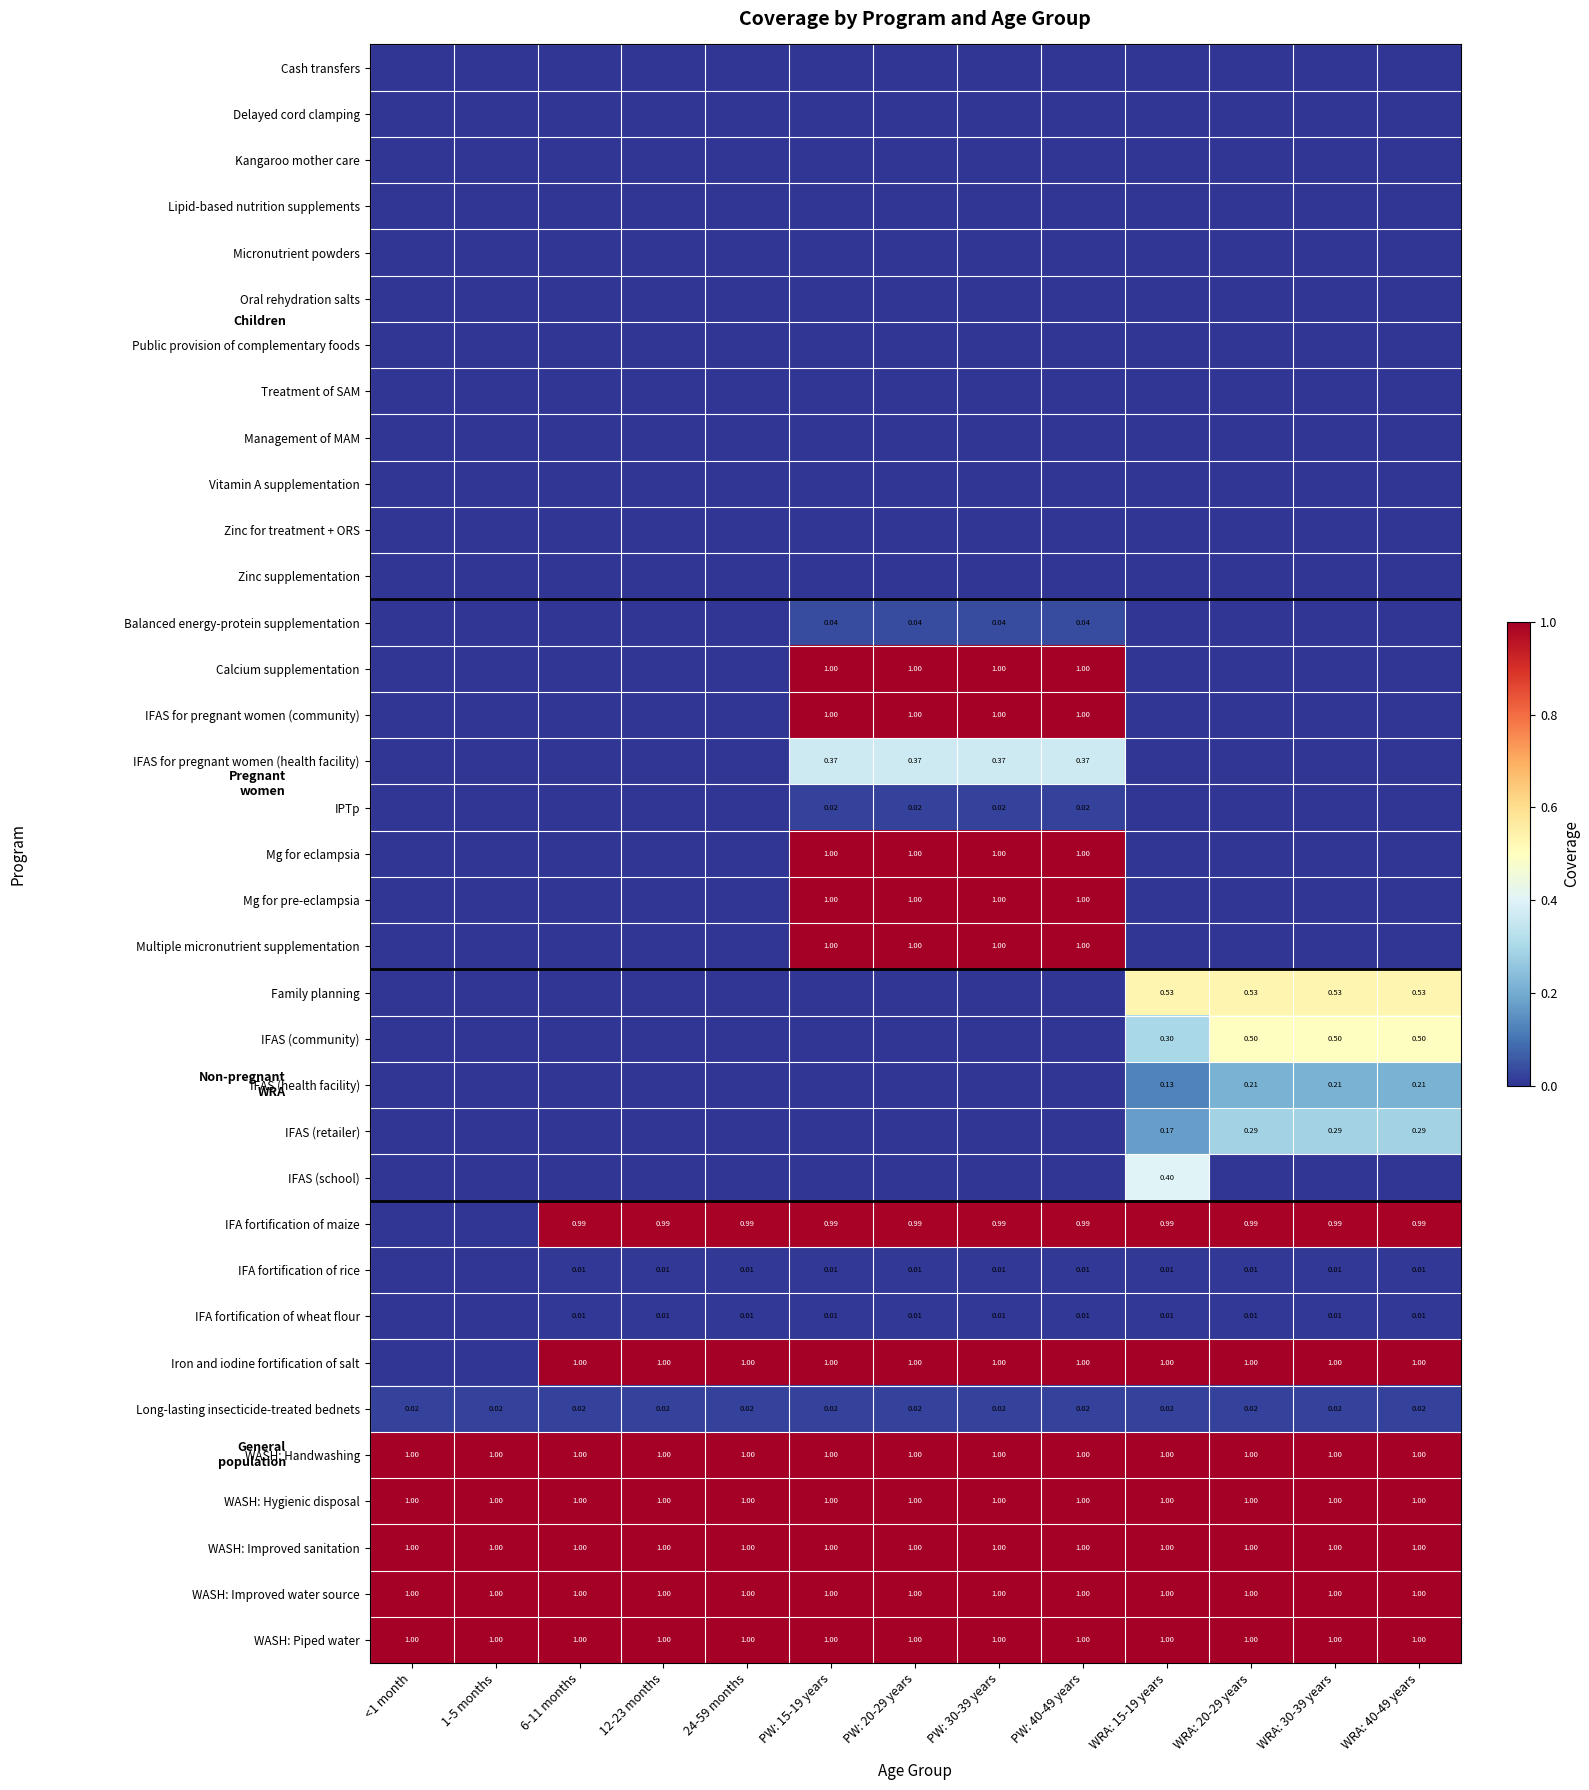

At how many categories does at least one series exceed 0?

13